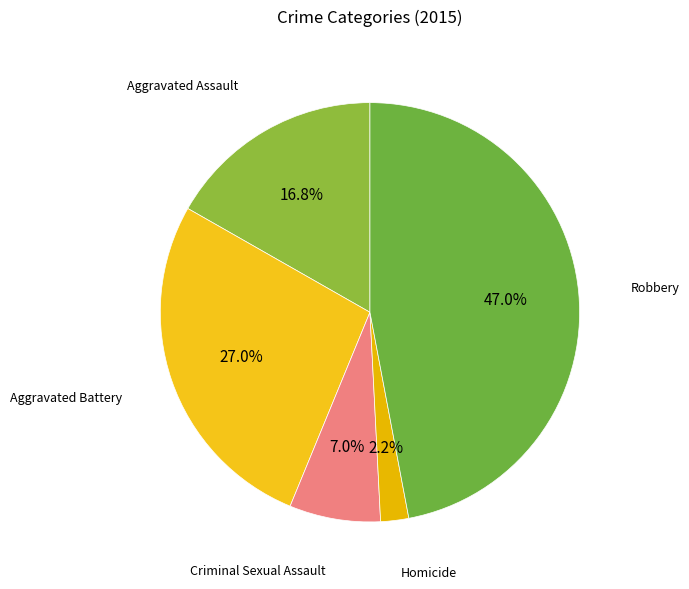

Does any single category account for the majority?

No